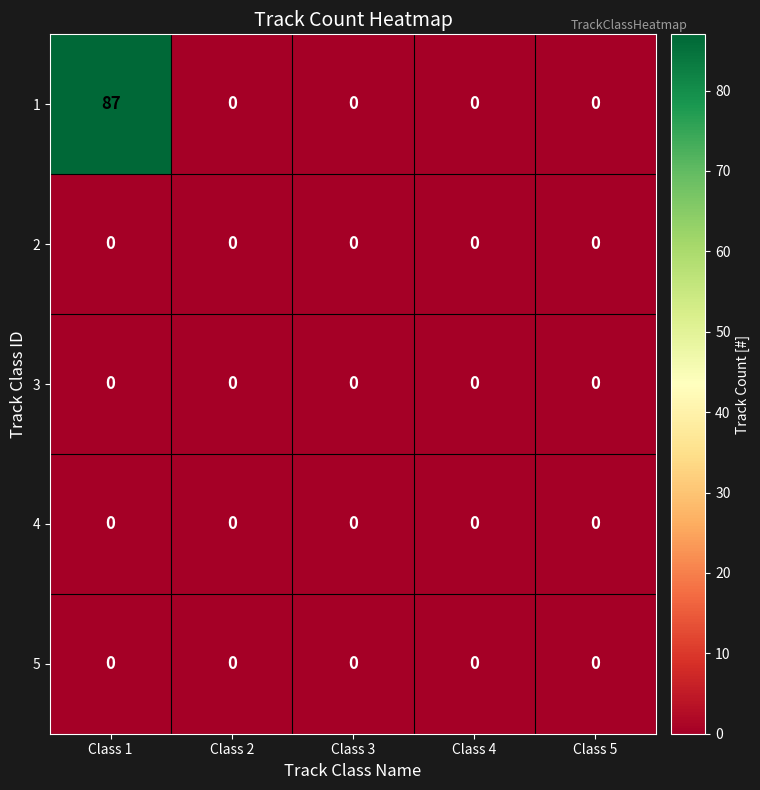

The 1 series shows -58 at Class 4. True or false?

False